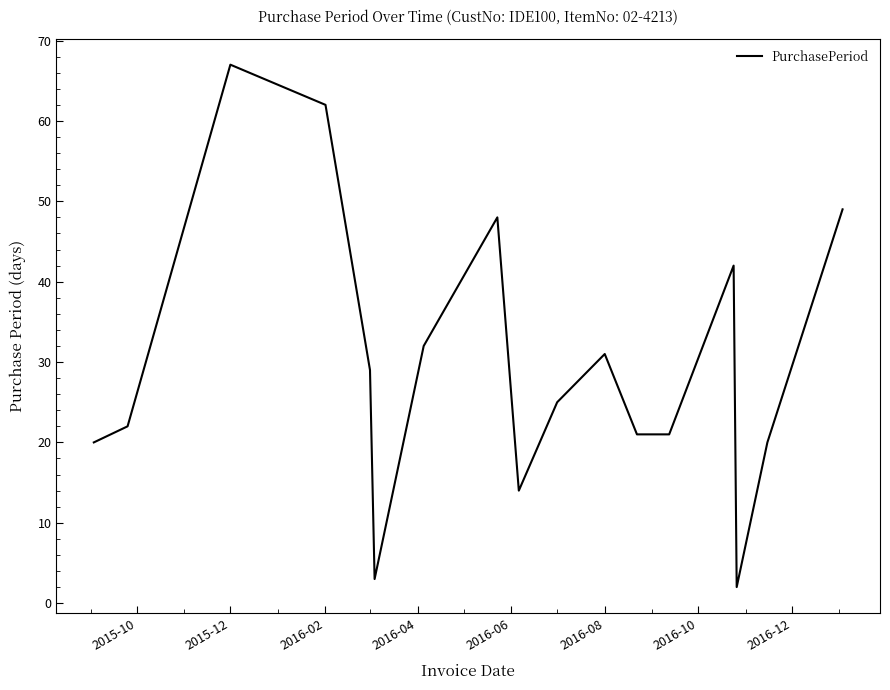

What is the maximum value shown in the chart?

67